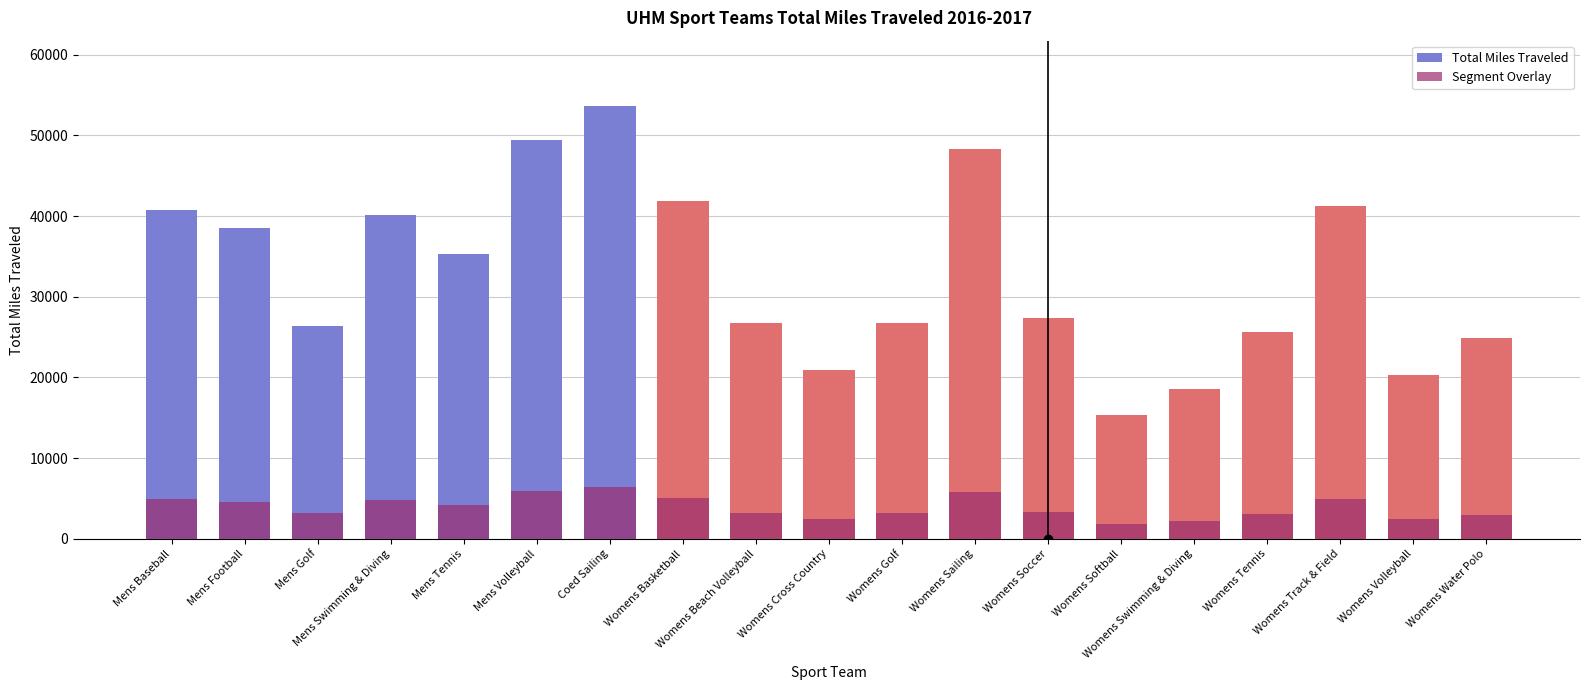

How many bars are there in total?

38